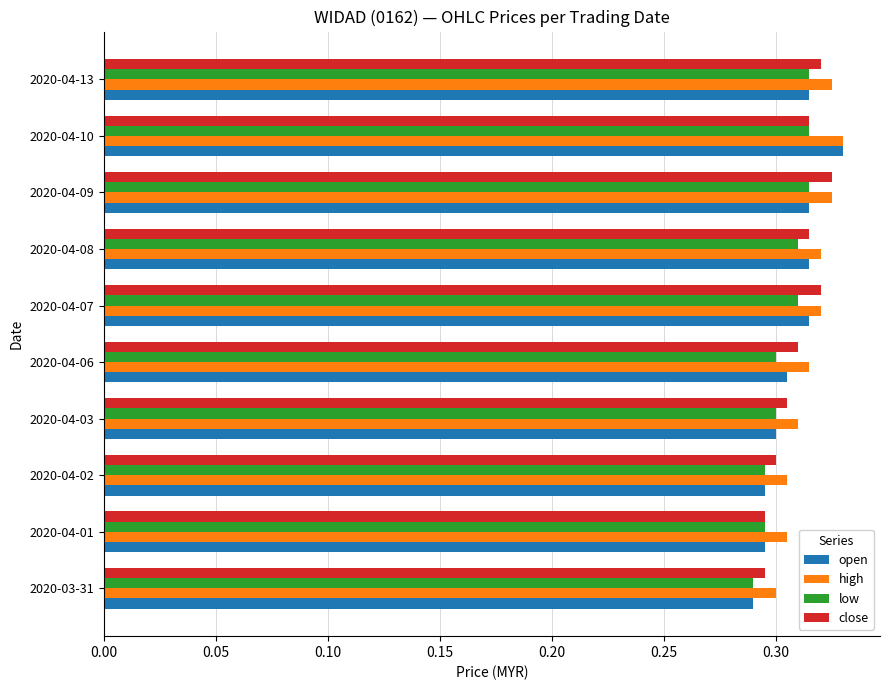

What is the total value across all series at 2020-04-08?

1.3